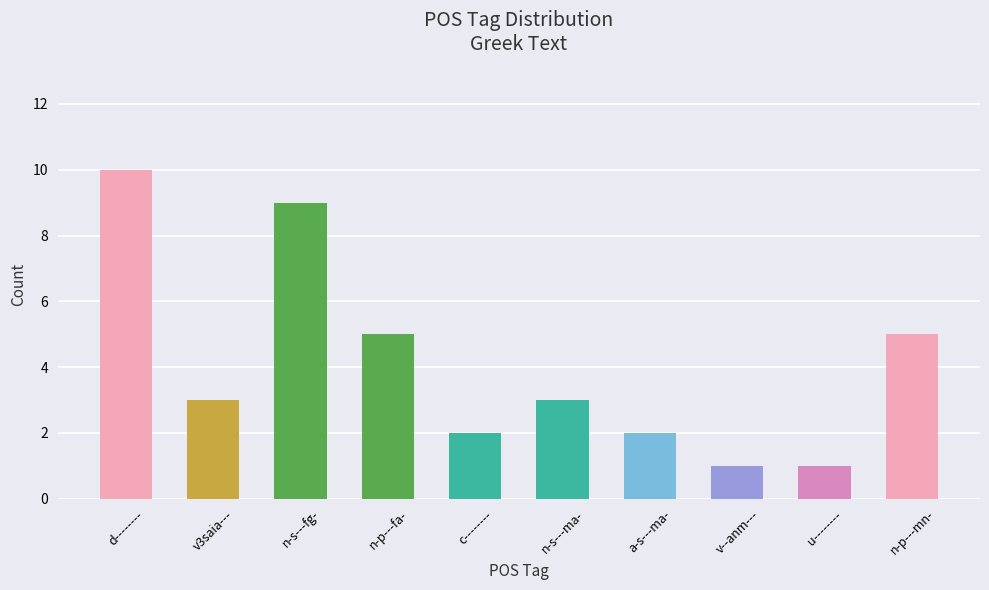

What is the difference between the second highest and minimum values?

8